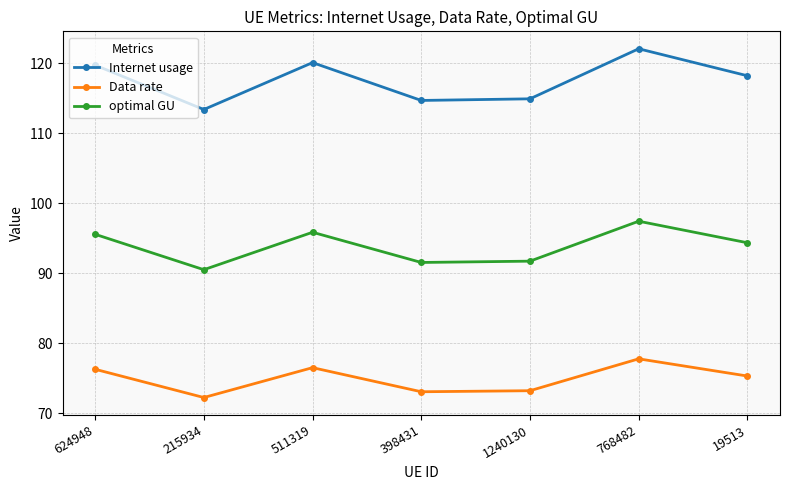

At which category does Data rate reach its first local valley?

215934